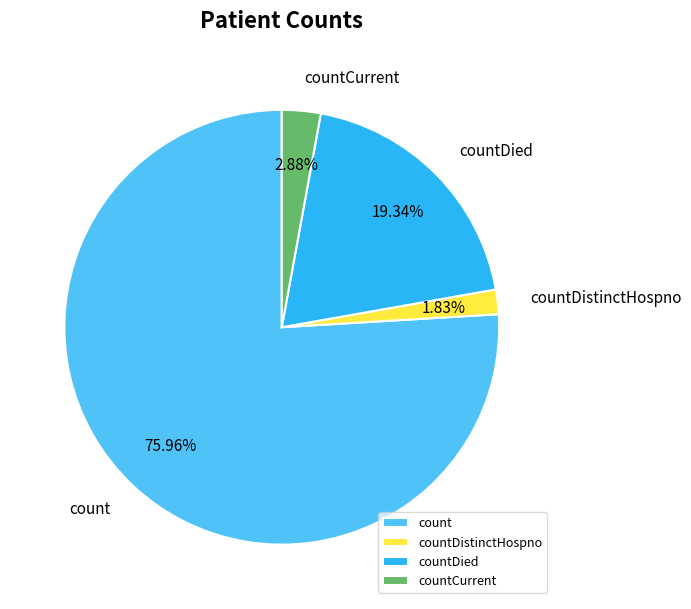

Is count the majority of the pie?

Yes